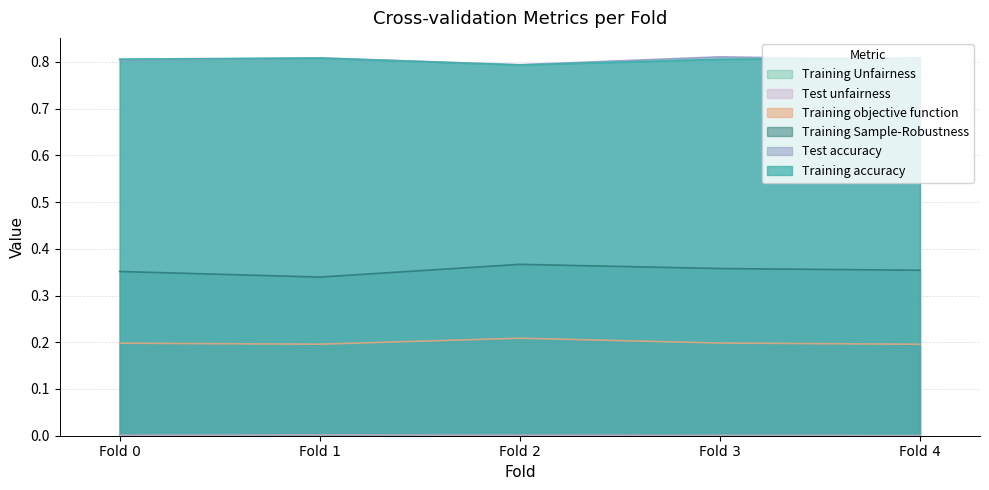

In Training accuracy, how many points are higher than both neighbors (excluding endpoints)?

1